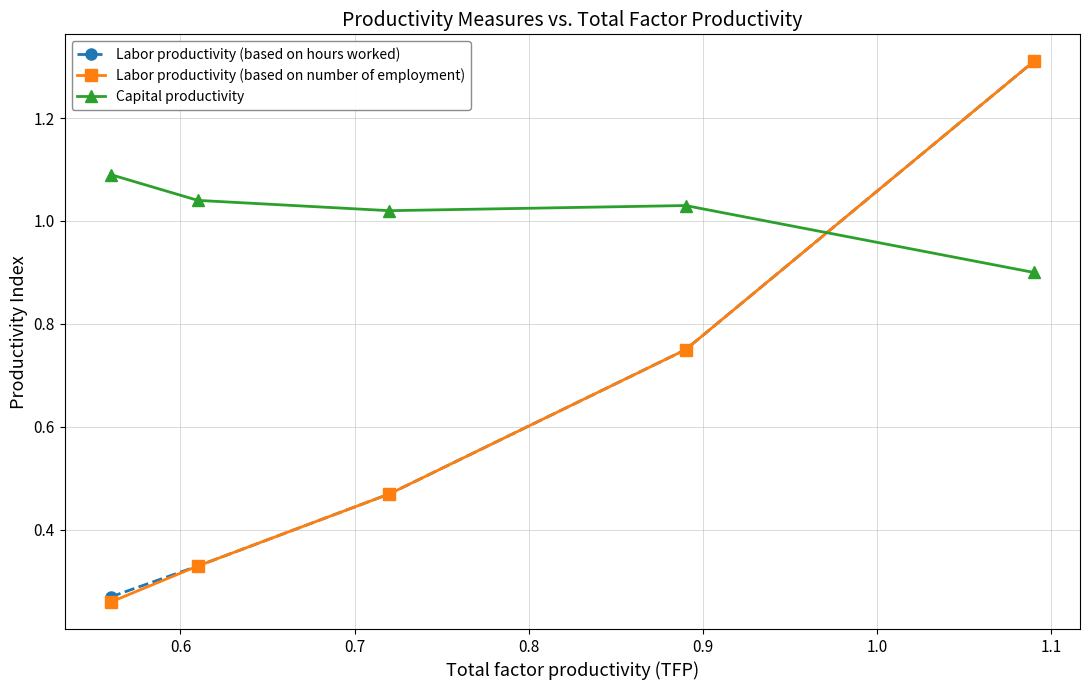

Which series has the largest range (max minus min)?

Labor productivity (based on number of employment)